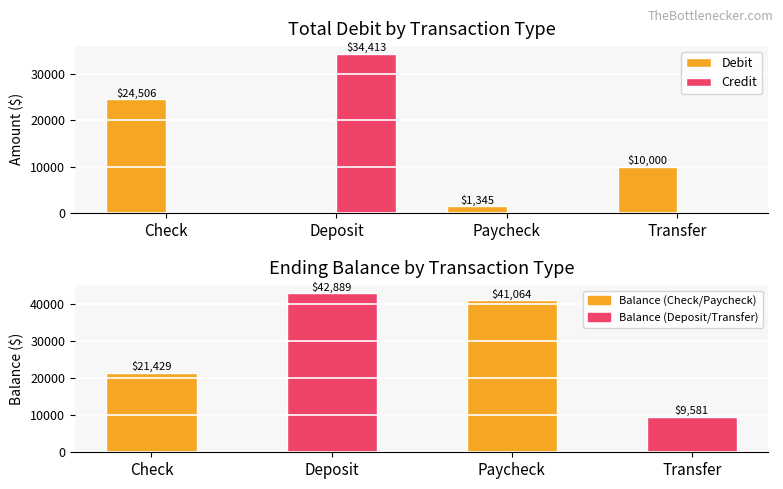

What is the average value of the Debit series?

8962.7